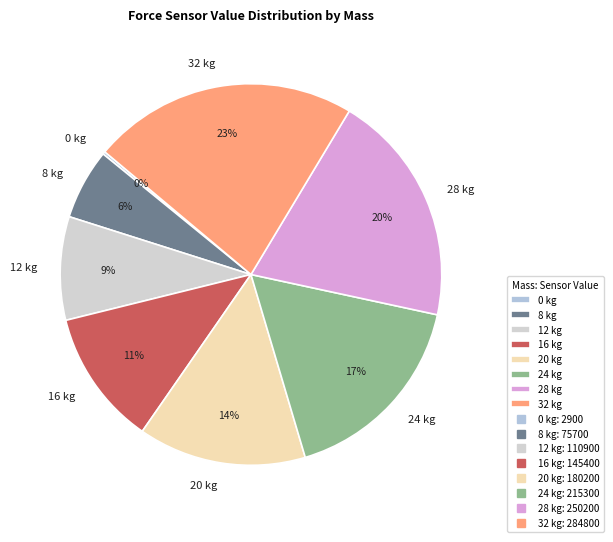

To the nearest percent, what is the combined percentage of 12 kg and 16 kg?

20%